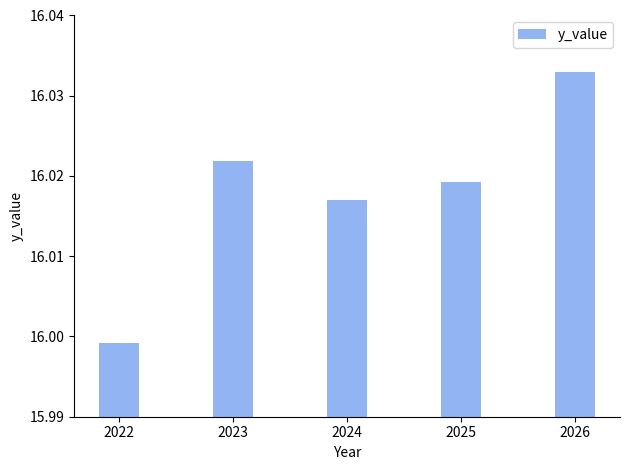

Which has a higher value, 2023 or 2025?

2023